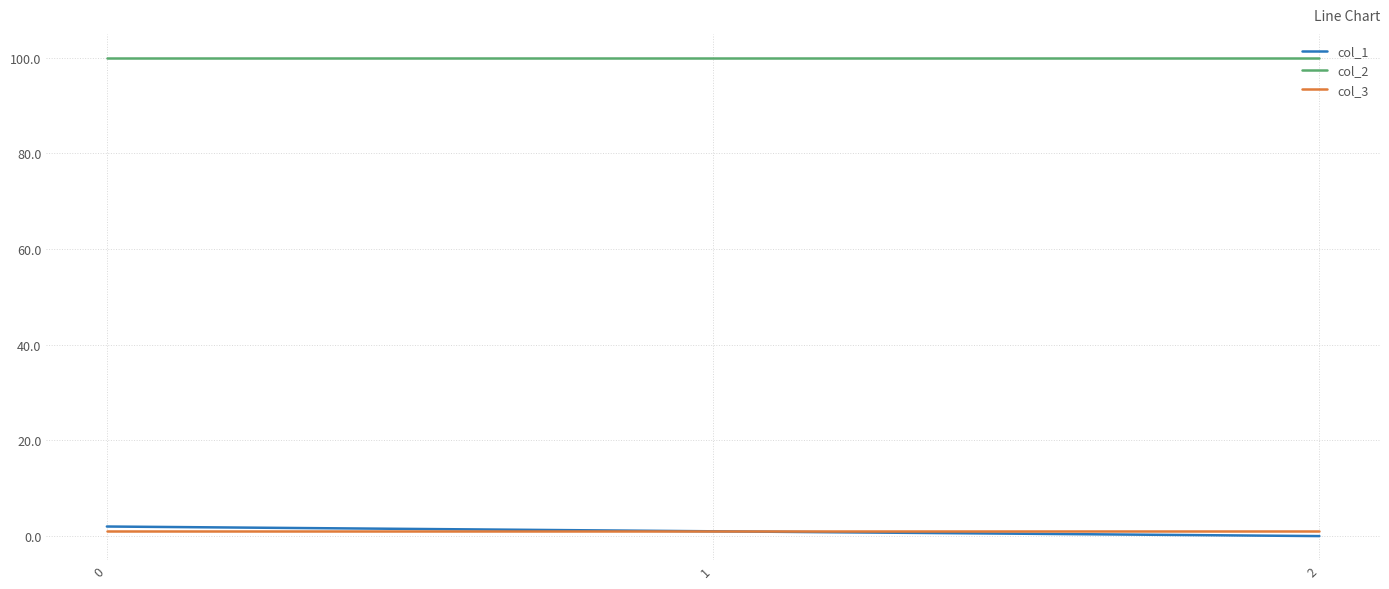

What are all the series names shown in the legend?

col_1, col_2, col_3